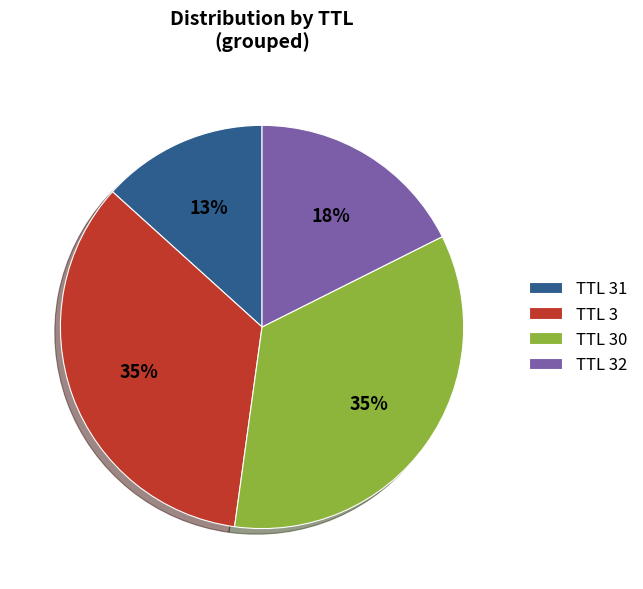

Is there any slice that represents more than half of the pie?

No